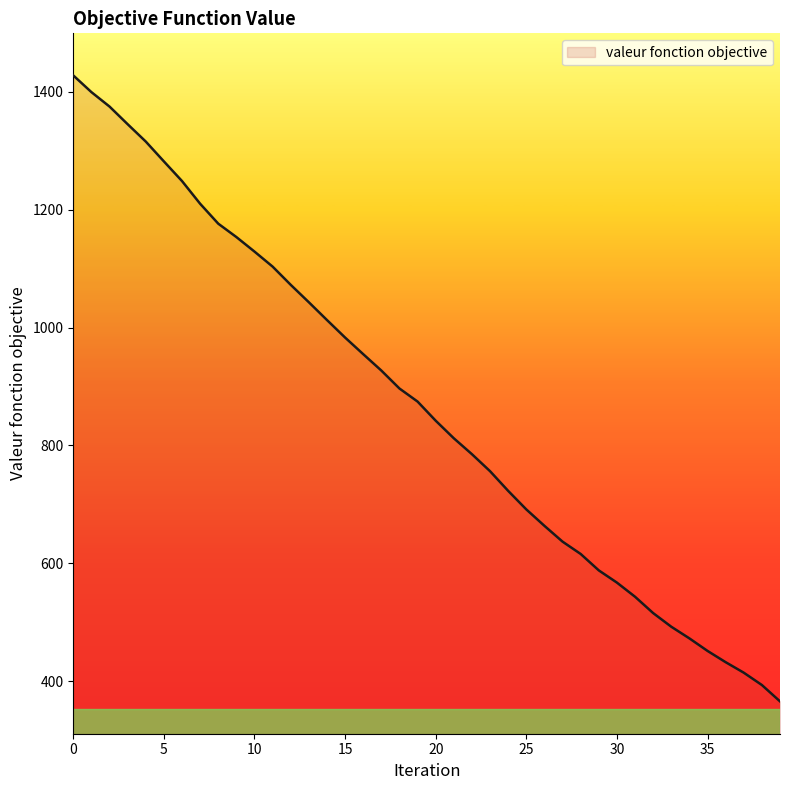

What is the difference between the maximum and minimum values?

1061.8